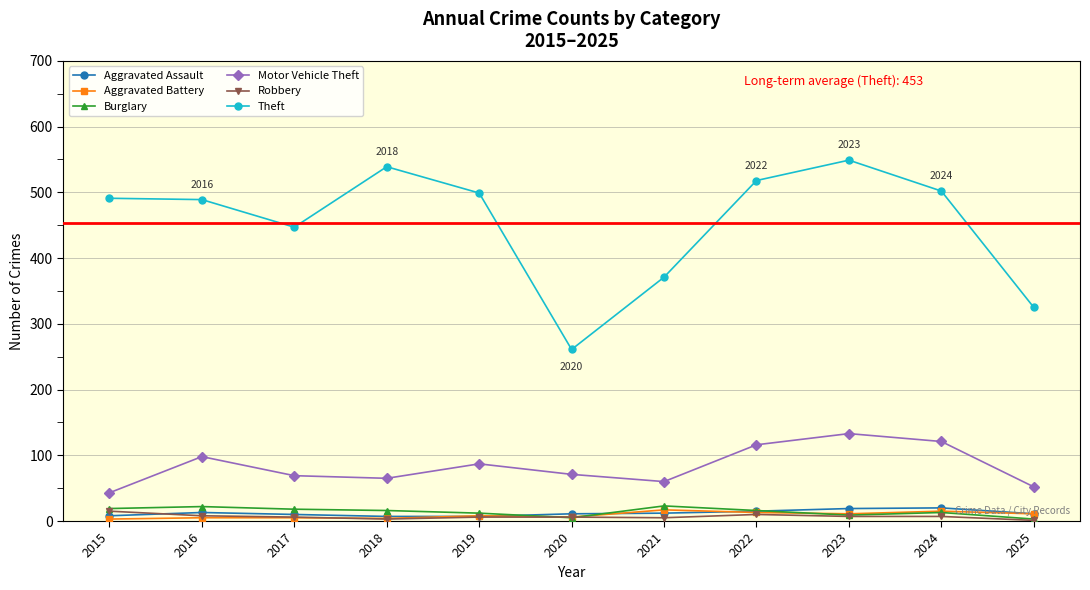

True or false: Aggravated Battery has a value of 17 at 2021.

True